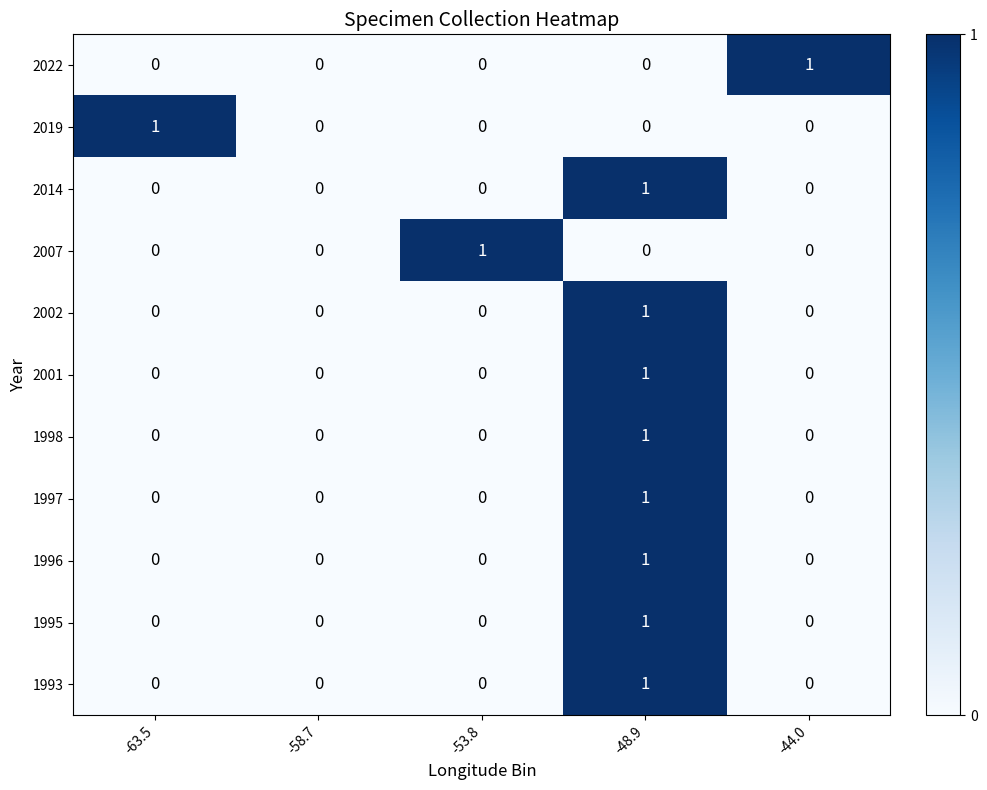

Count the 1993 values in the range 0 to 1.

5